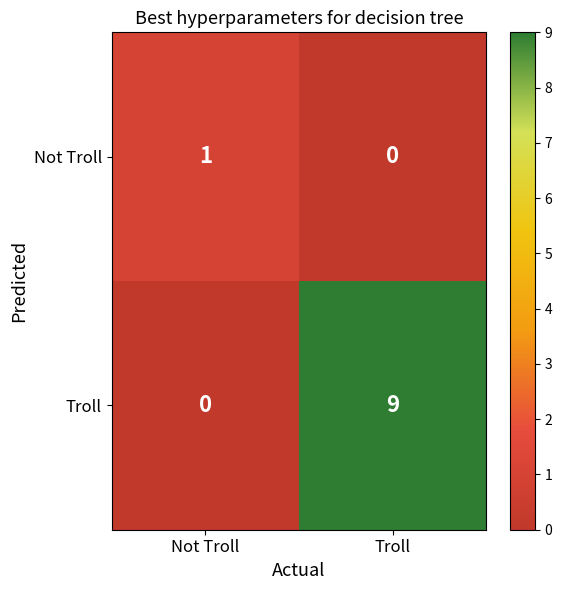

At which category is the sum across all series the highest?

Troll